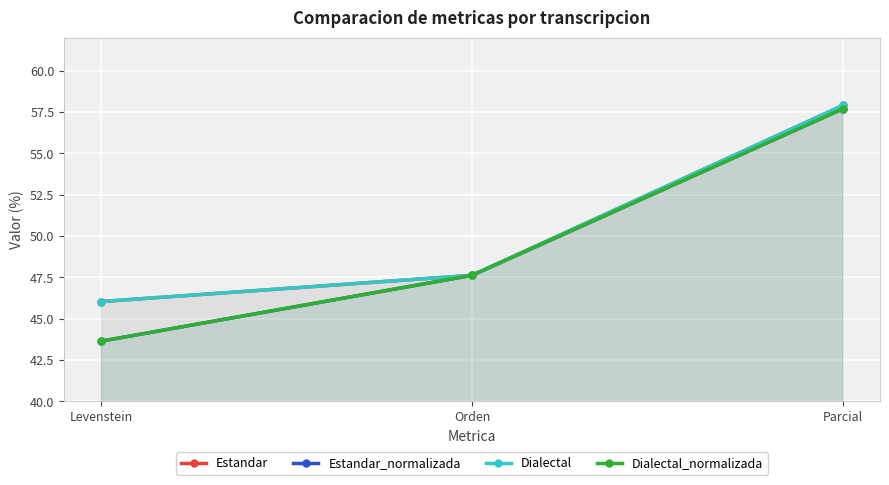

Count the number of data series in this chart.

4